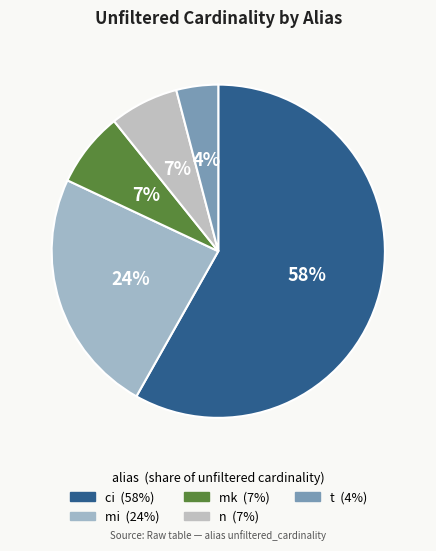

To the nearest percent, what portion does n represent?

7%